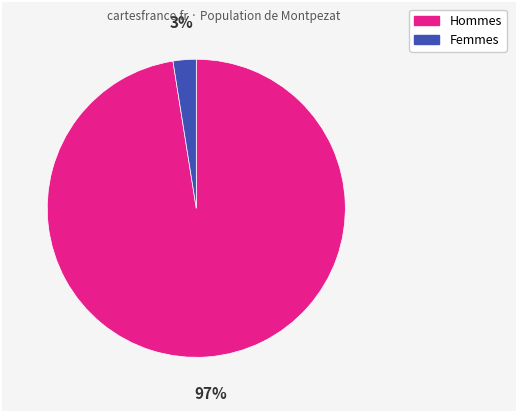

Does any single category account for the majority?

Yes